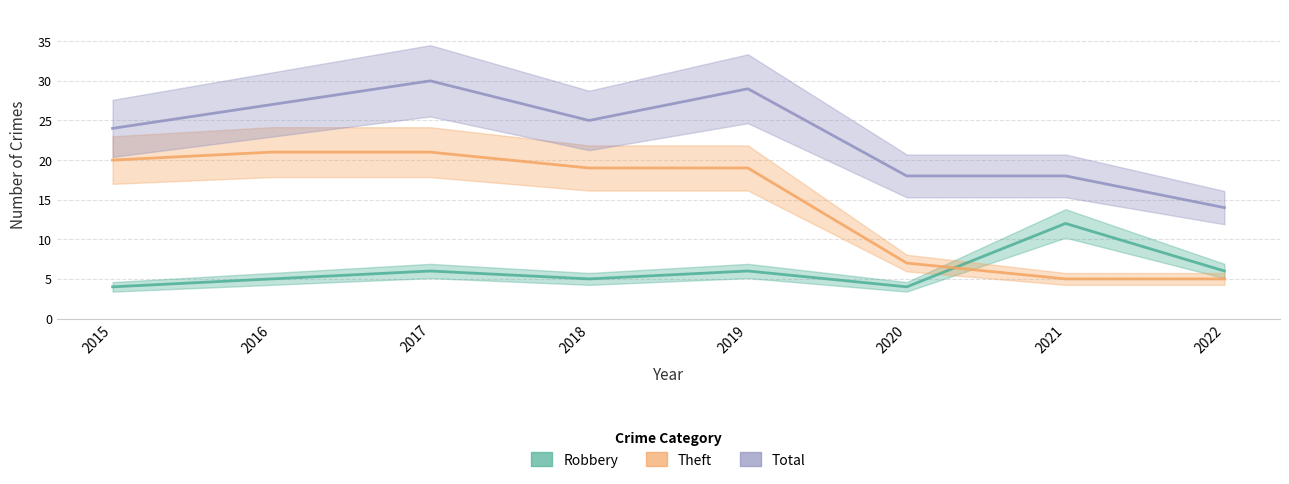

What is the greatest value displayed?

30